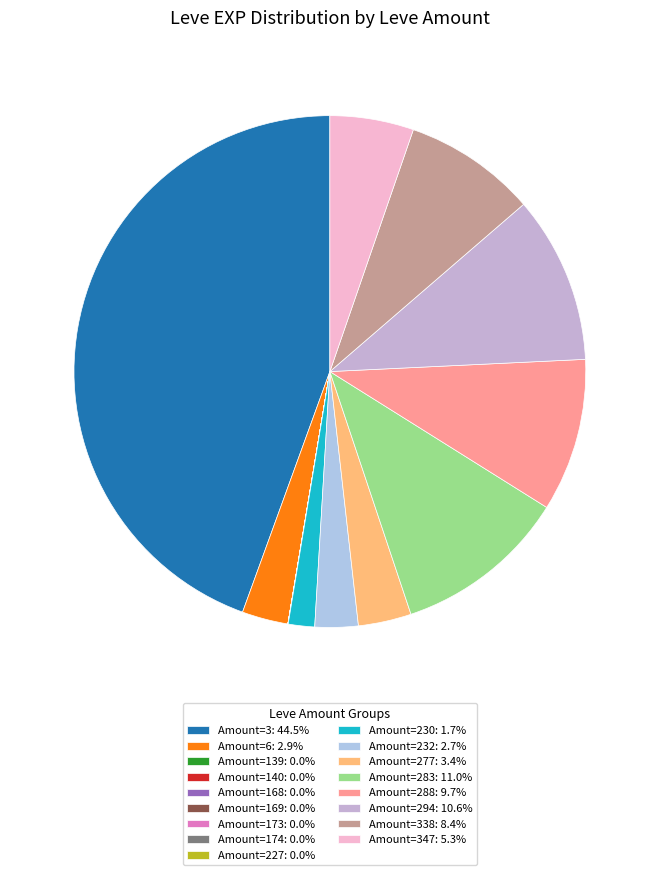

Which slice is the largest?

3